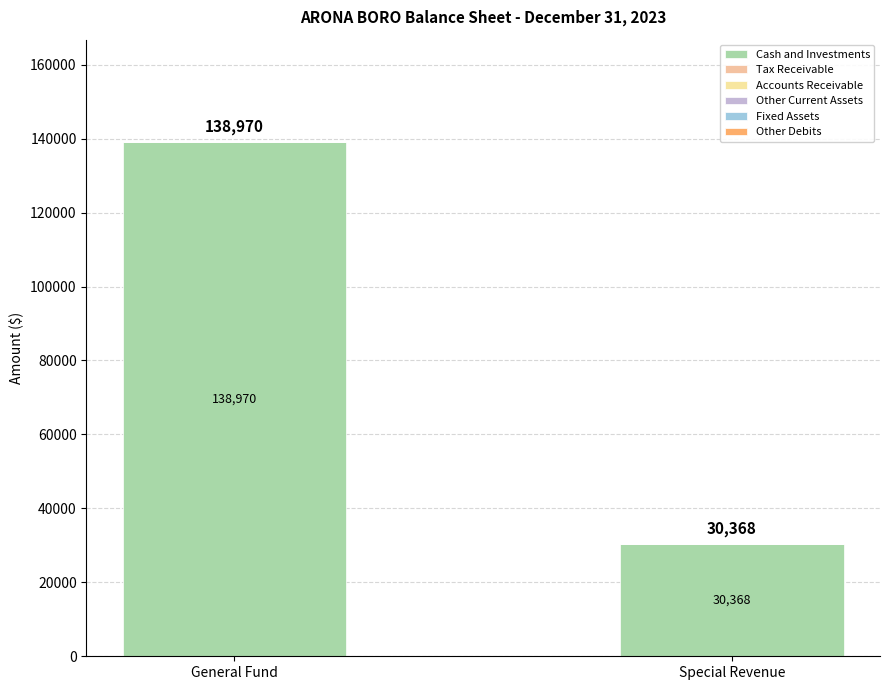

How many series are shown in this chart?

1